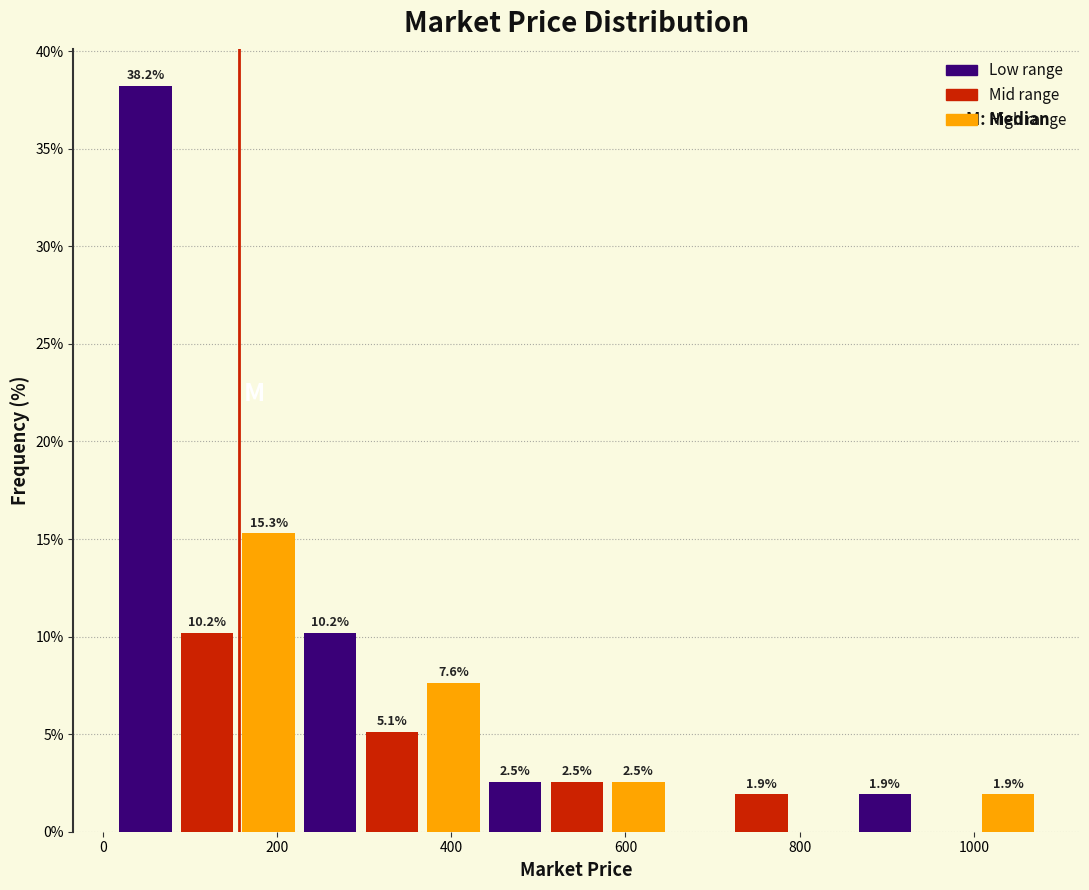

Read against the x-axis, roughly where is the centre of the tallest bar?

40